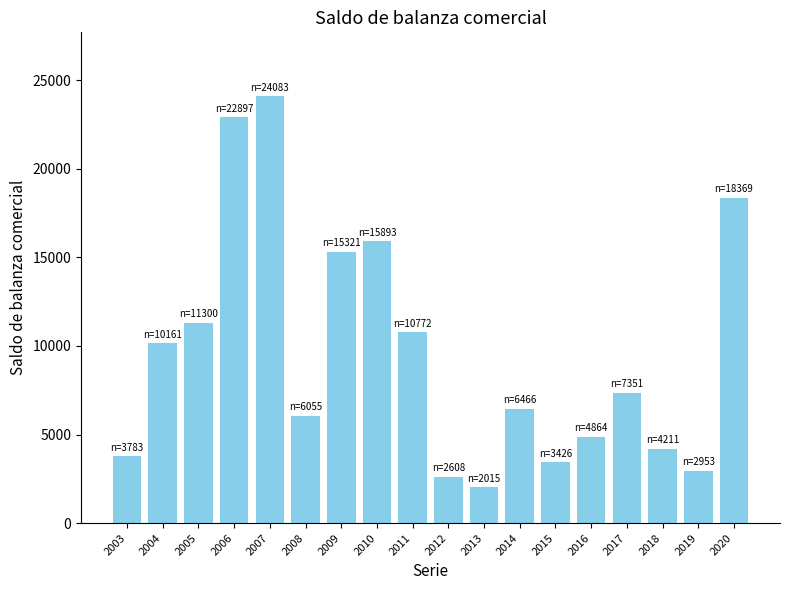

Reading left to right, list all the values displayed in this chart.

3783	10161	11300	22897	24083	6055	15321	15893	10772	2608	2015	6466	3426	4864	7351	4211	2953	18369